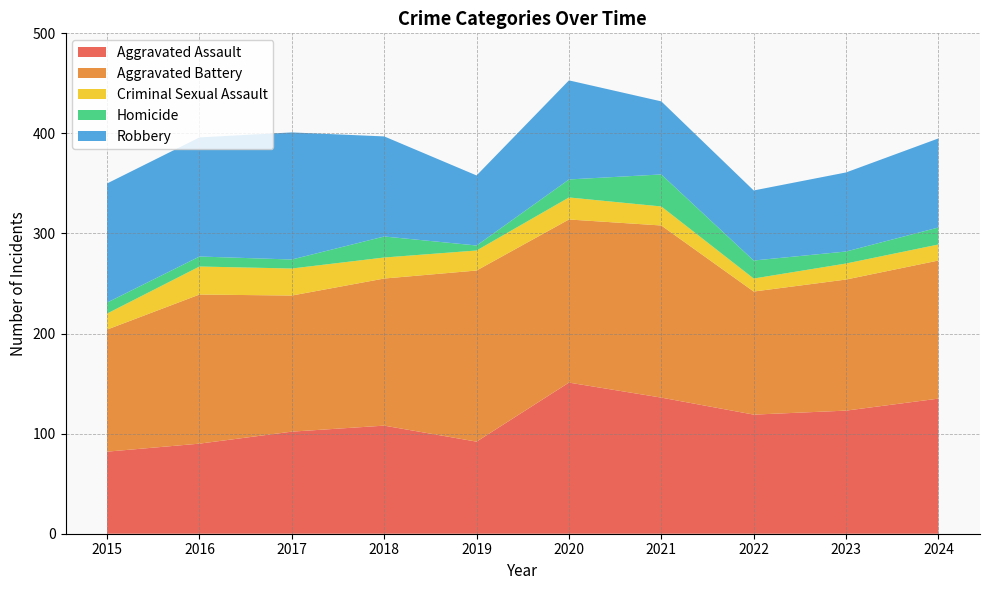

Reading right to left, transcribe all the data shown in this chart.

Aggravated Assault: 2024=135	2023=123	2022=119	2021=136	2020=151	2019=92	2018=108	2017=102	2016=90	2015=82
Aggravated Battery: 2024=138	2023=131	2022=123	2021=172	2020=163	2019=171	2018=147	2017=136	2016=149	2015=122
Criminal Sexual Assault: 2024=16	2023=16	2022=13	2021=19	2020=22	2019=20	2018=21	2017=27	2016=28	2015=16
Homicide: 2024=17	2023=12	2022=18	2021=32	2020=18	2019=5	2018=21	2017=9	2016=10	2015=11
Robbery: 2024=89	2023=79	2022=70	2021=73	2020=99	2019=70	2018=100	2017=127	2016=119	2015=119